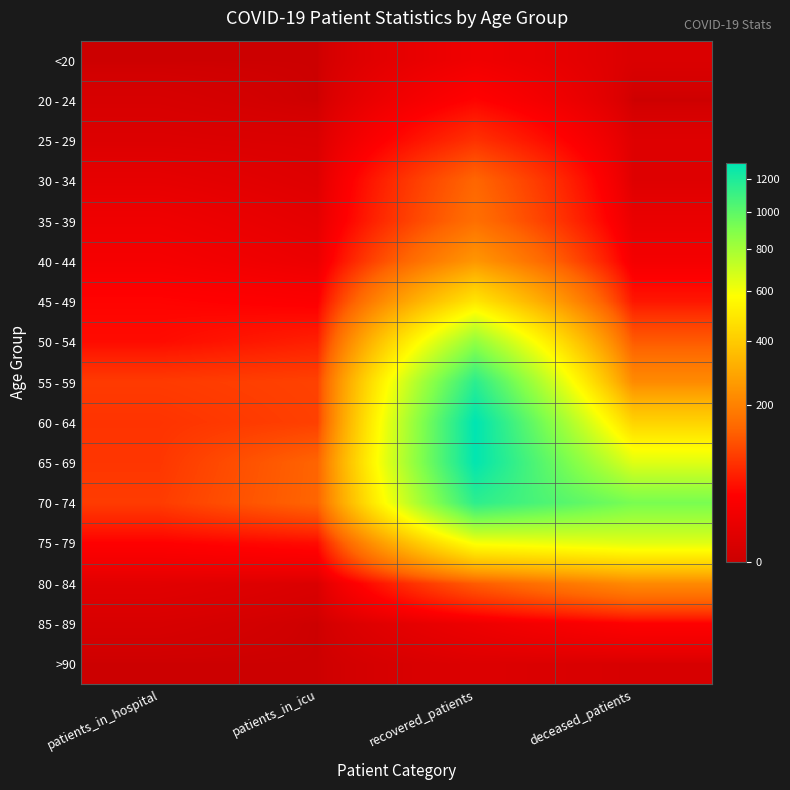

List the series in order of their peak value, lowest first.

>90, <20, 85 - 89, 20 - 24, 25 - 29, 30 - 34, 35 - 39, 80 - 84, 40 - 44, 45 - 49, 75 - 79, 50 - 54, 70 - 74, 55 - 59, 65 - 69, 60 - 64